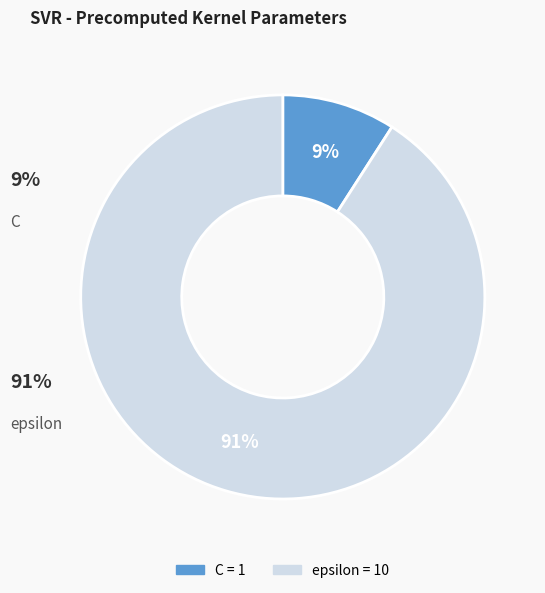

What percentage is the epsilon slice, to the nearest percent?

91%